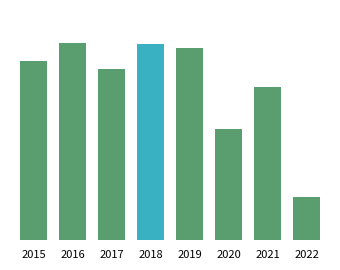

Does the chart contain any negative values?

No